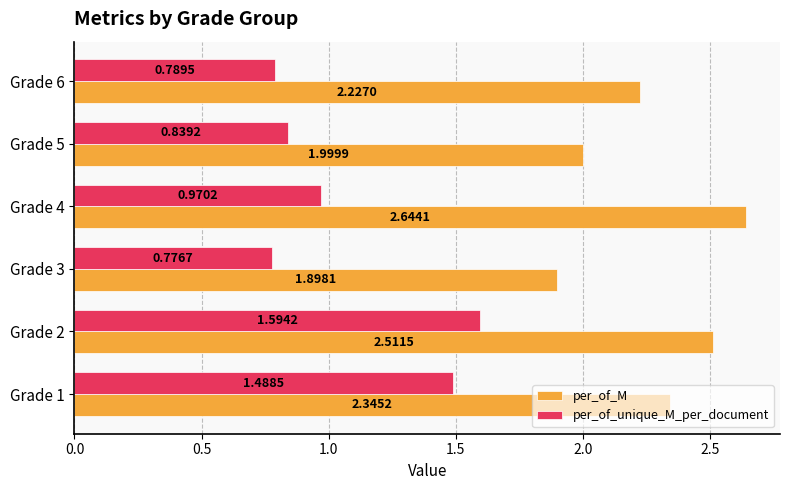

What is the spread (max minus min) of values at Grade 4?

1.7